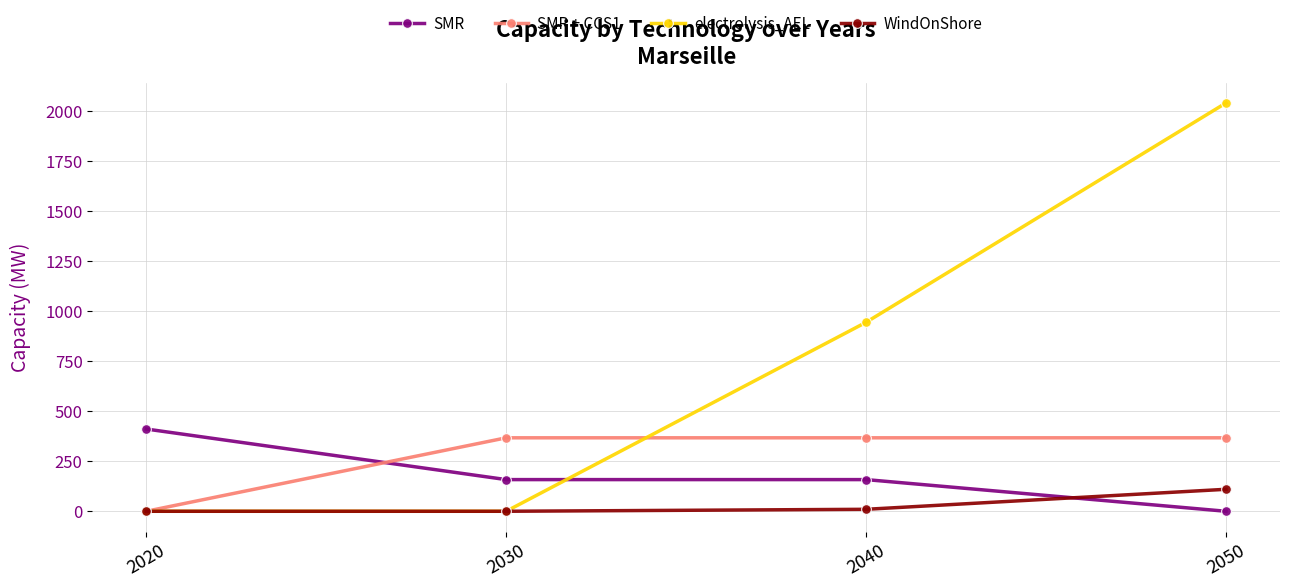

Reading left to right, what are all the values shown in this chart?

SMR: 2020=411.0	2030=158.3	2040=158.3	2050=0.0
SMR + CCS1: 2020=0.0	2030=367.1	2040=367.1	2050=367.1
electrolysis_AEL: 2020=0.0	2030=0.0	2040=944.3	2050=2040.4
WindOnShore: 2020=0.0	2030=0.0	2040=9.9	2050=109.9